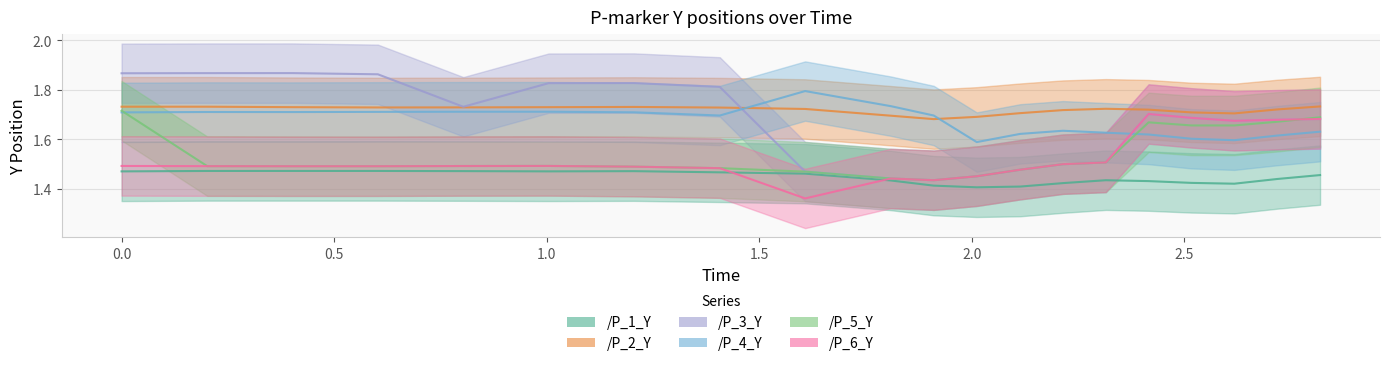

In /P_1_Y, how many points are lower than both neighbors (excluding endpoints)?

3